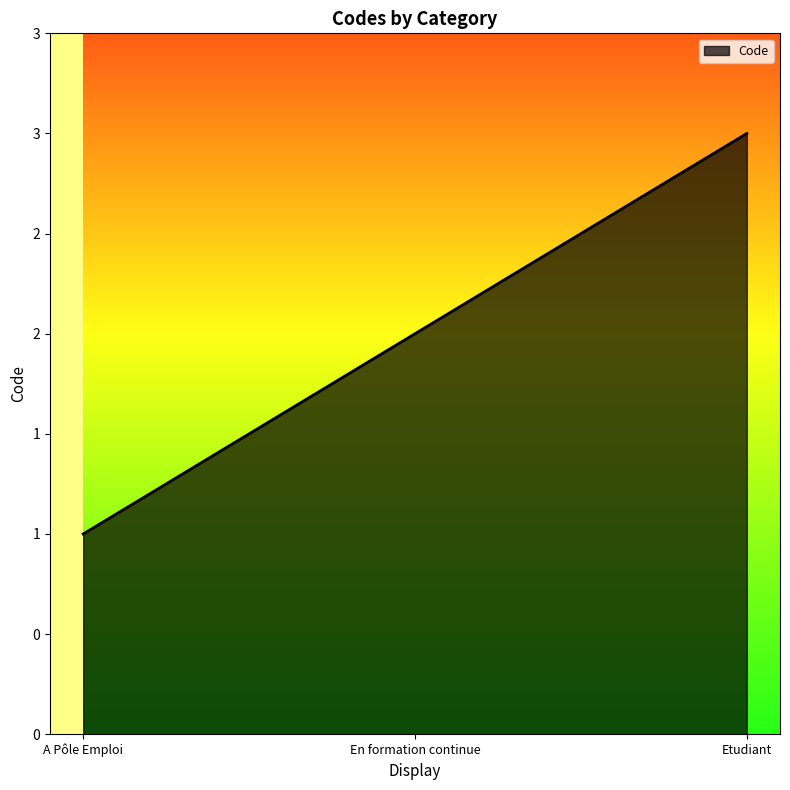

Rank the categories by value from highest to lowest.

Etudiant, En formation continue, A Pôle Emploi